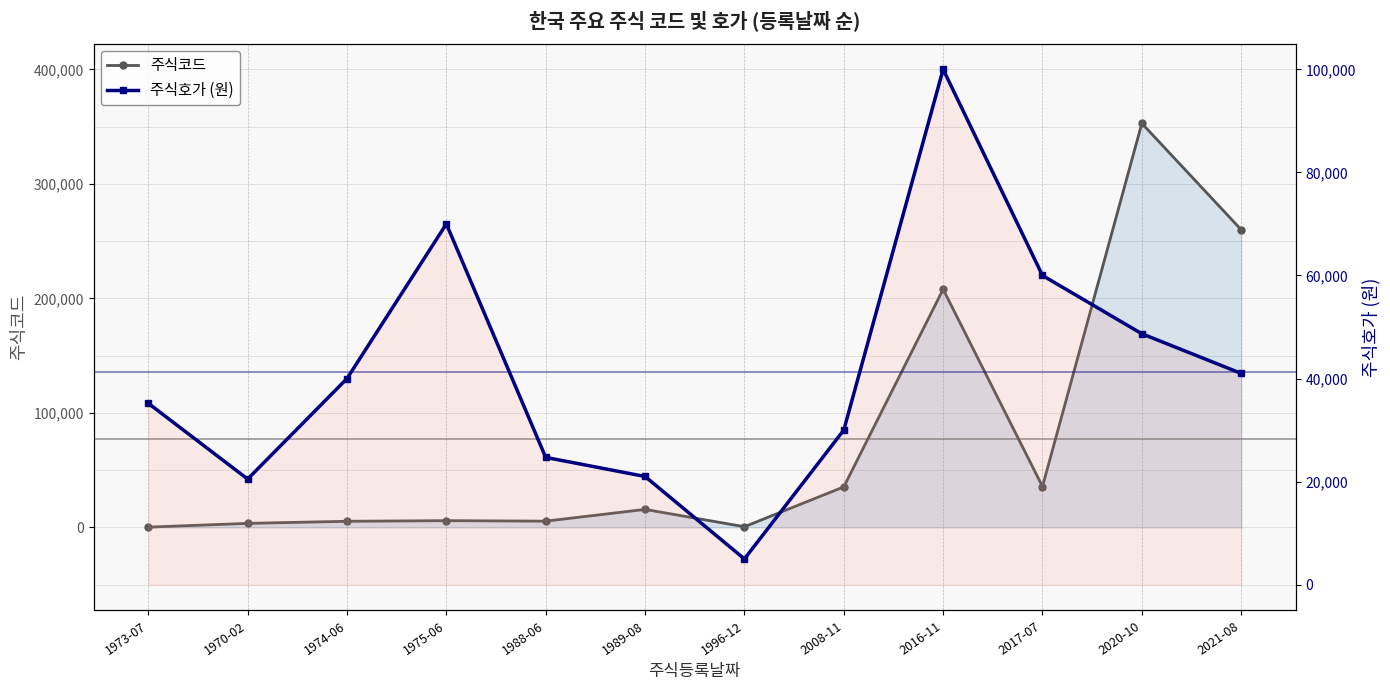

What is the difference between the highest and lowest values at 1970-02?

16950